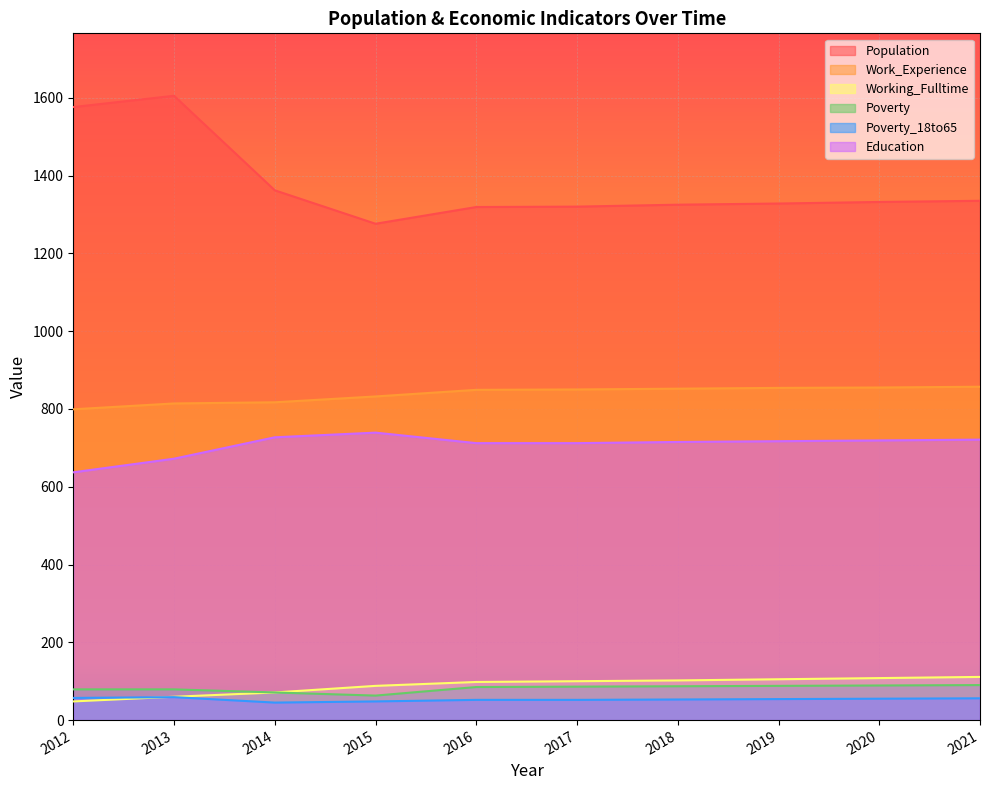

True or false: Education and Work_Experience intersect in this chart.

False